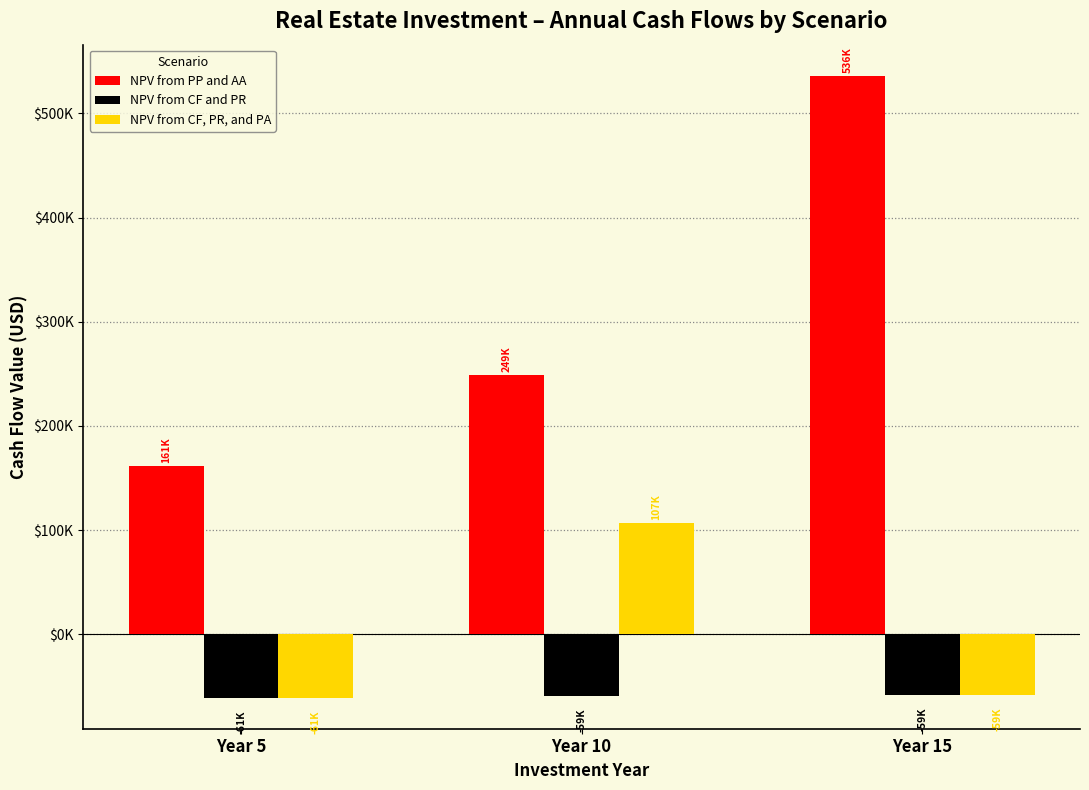

The NPV from PP and AA series shows 161325.2 at Year 5. True or false?

True